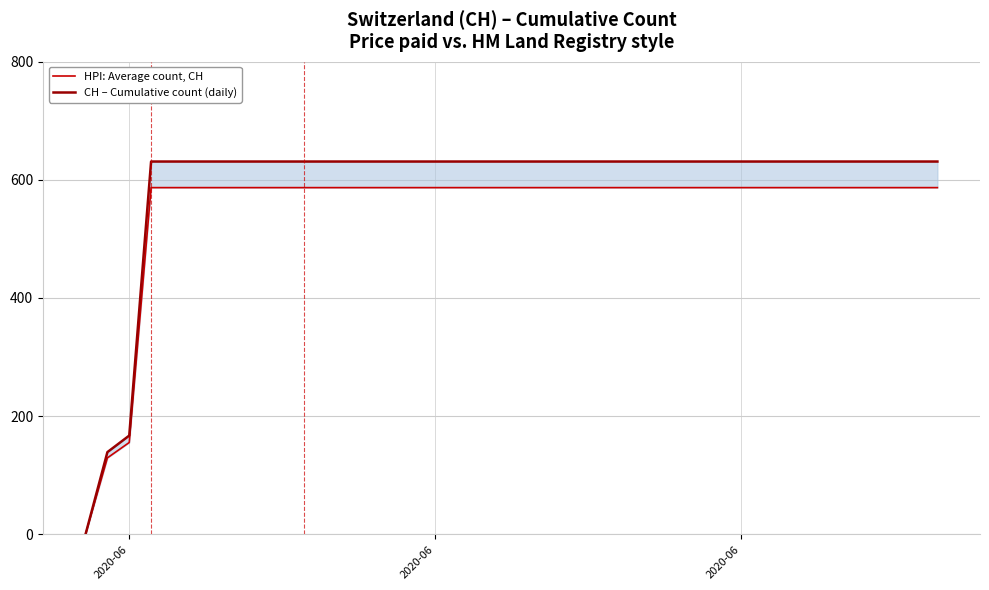

At how many categories does at least one series exceed 0?

39